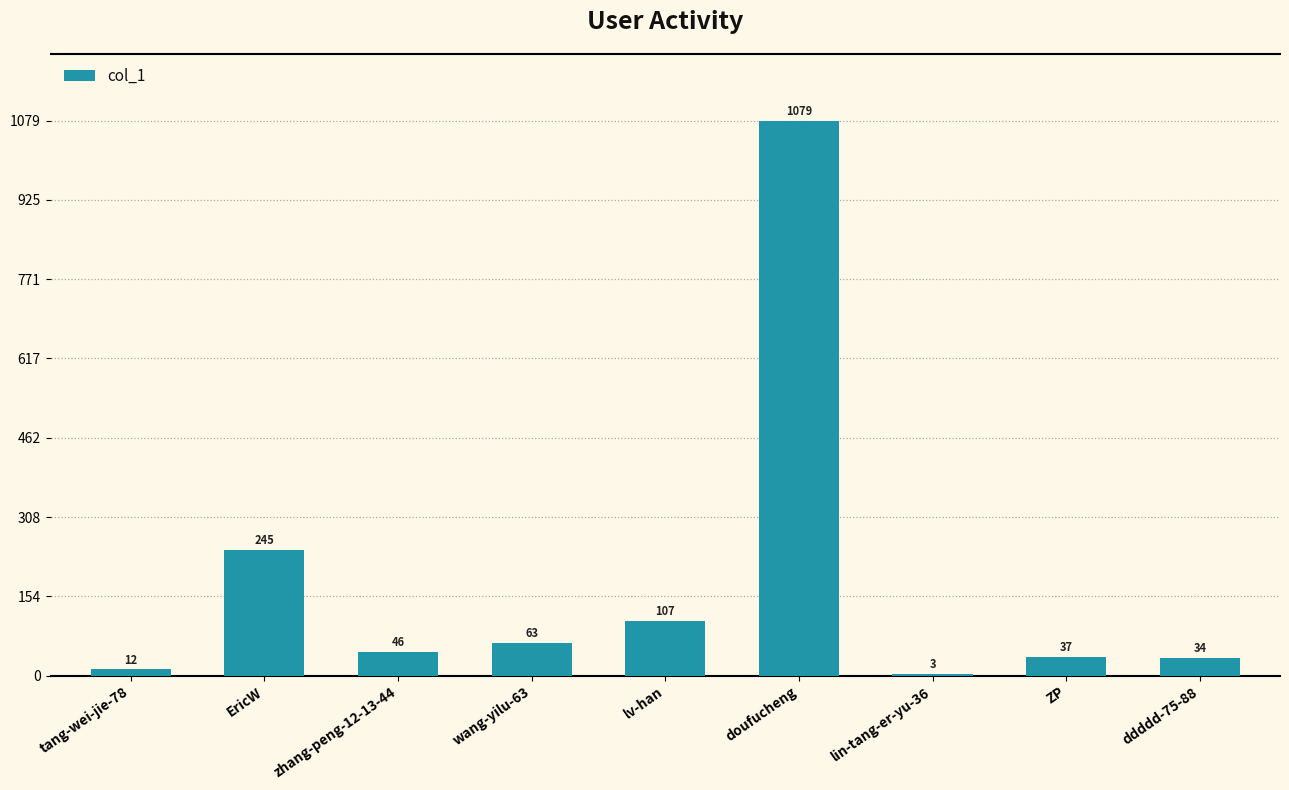

Where does the data first go above 46?

EricW